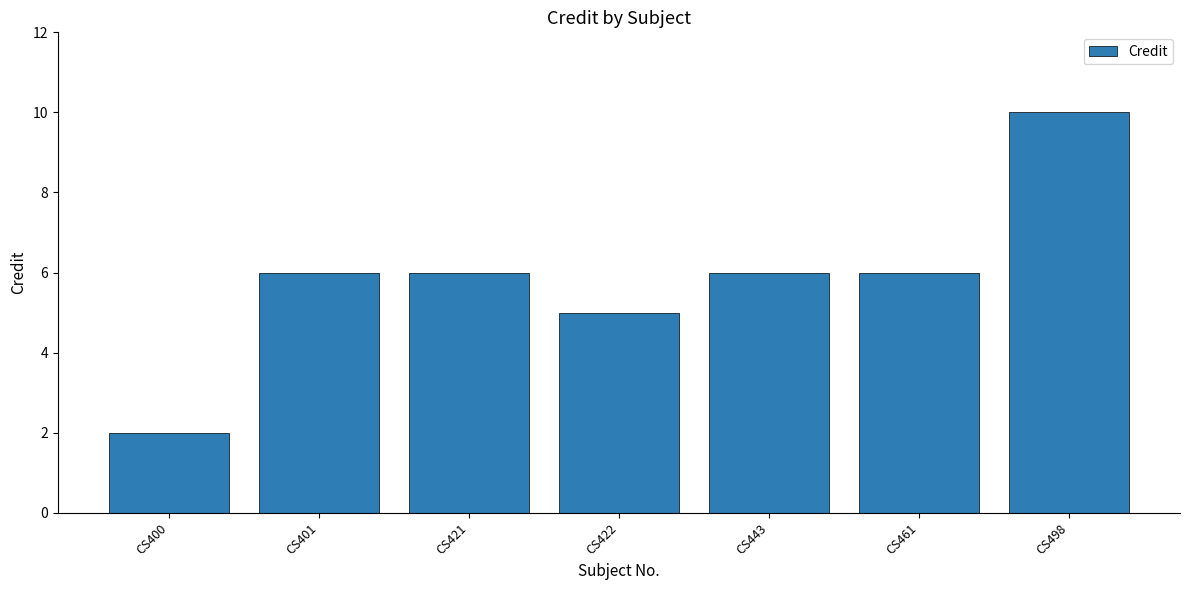

What is the average value?

6